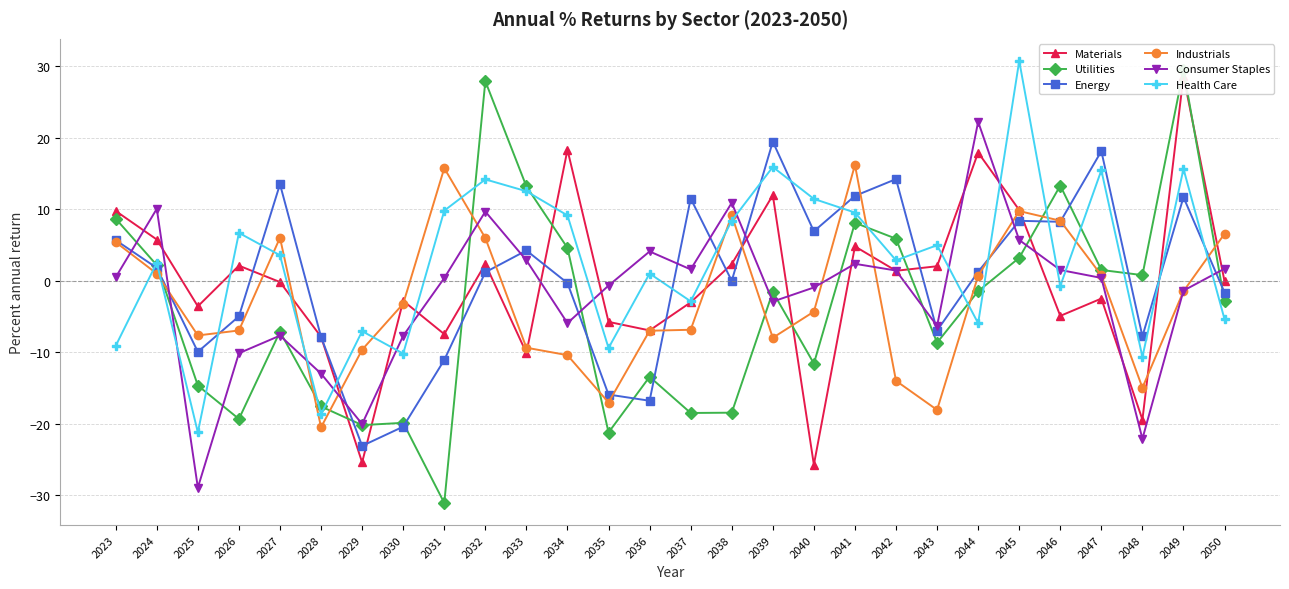

Which series has the largest total across all categories?

Health Care